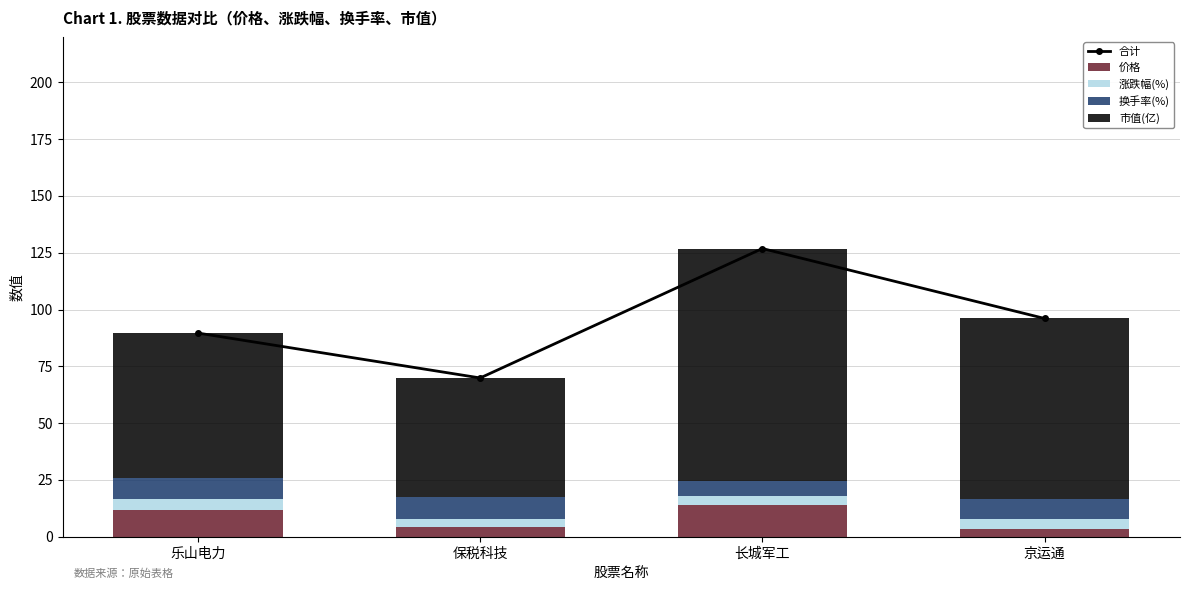

Where is 价格 nearest to the value 8?

保税科技